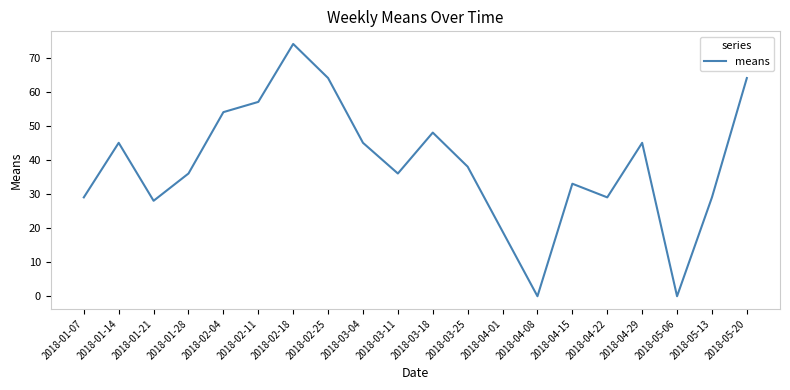

Which has a higher value, 2018-05-20 or 2018-04-01?

2018-05-20